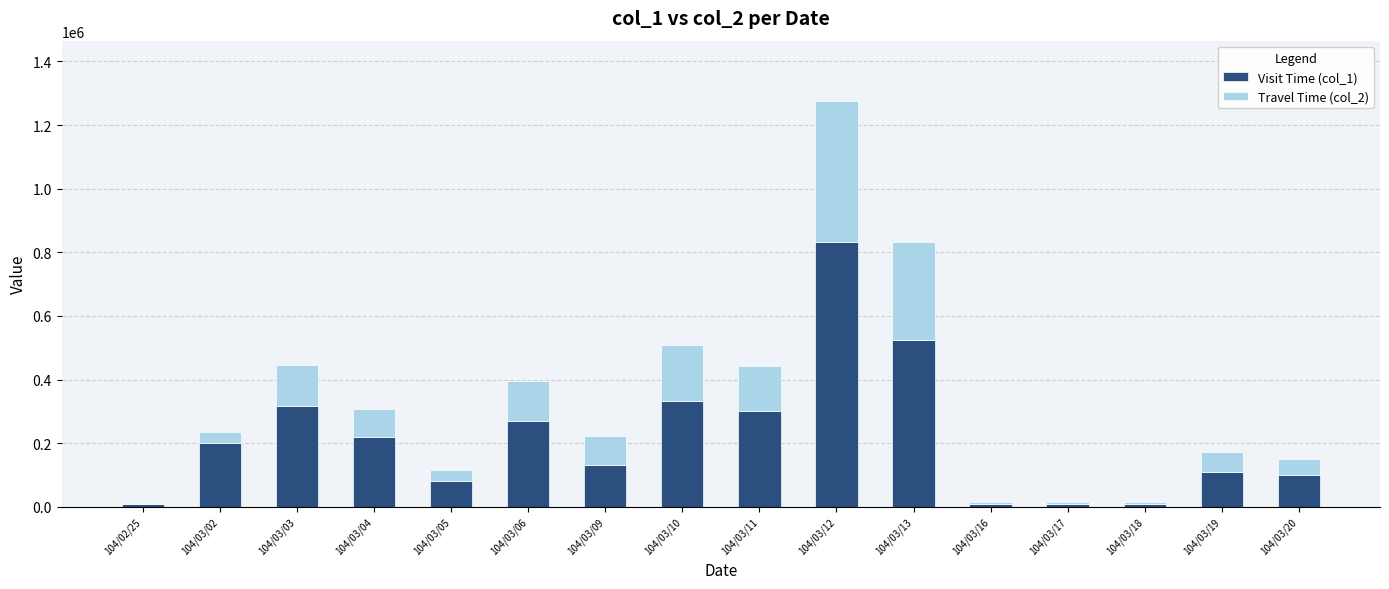

The value of Visit Time (col_1) at 104/03/04 is 220000. True or false?

True